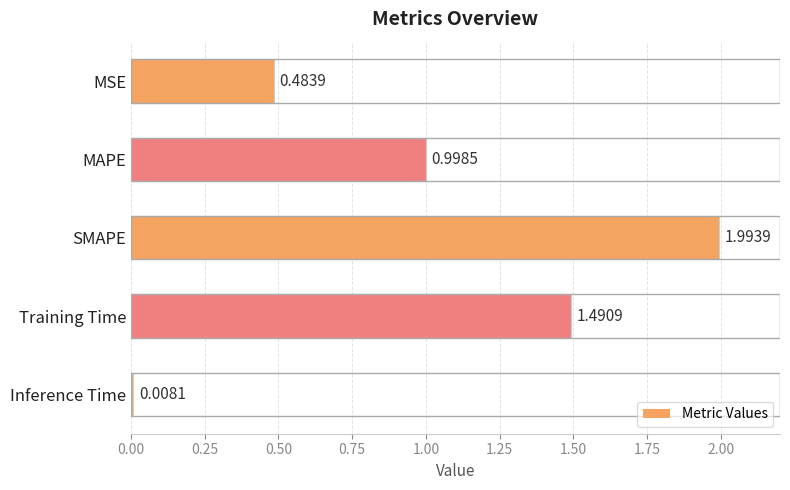

What is the sum of the values at SMAPE and MSE?

2.5